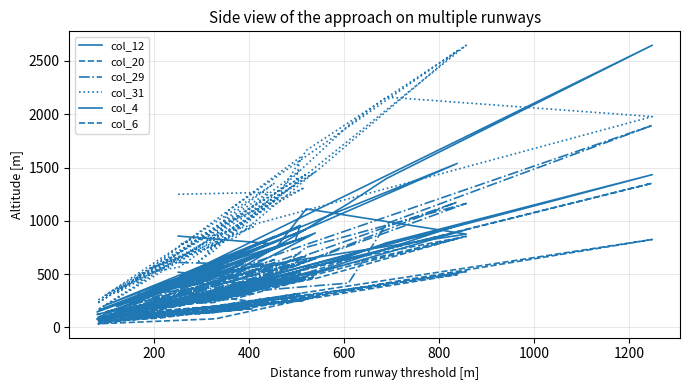

Where is the first local minimum for col_4?

600